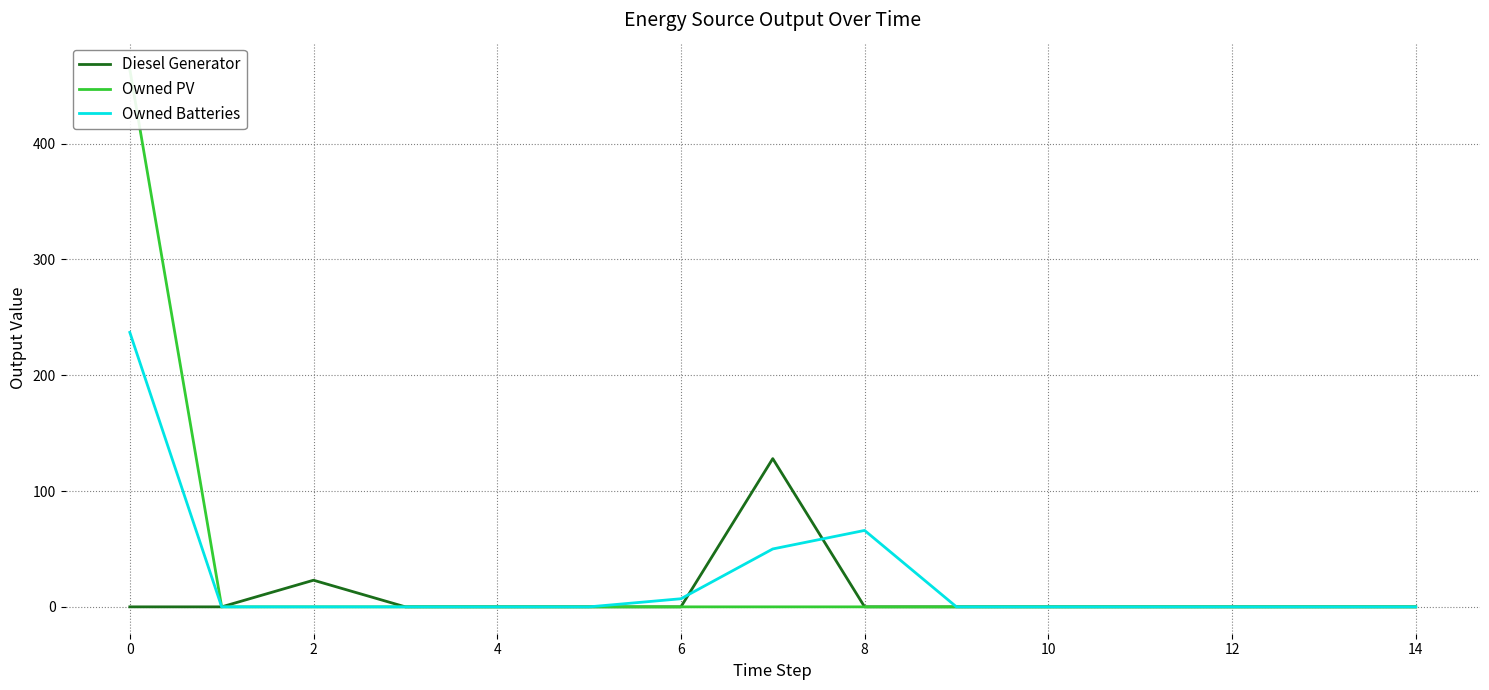

What is the maximum value shown in the chart?

464